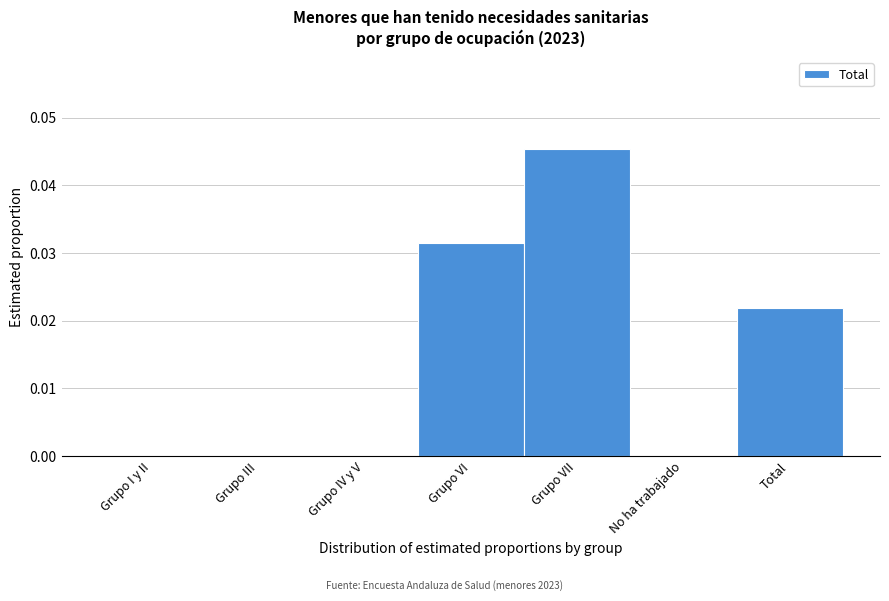

The value at Total is 0.0. True or false?

True